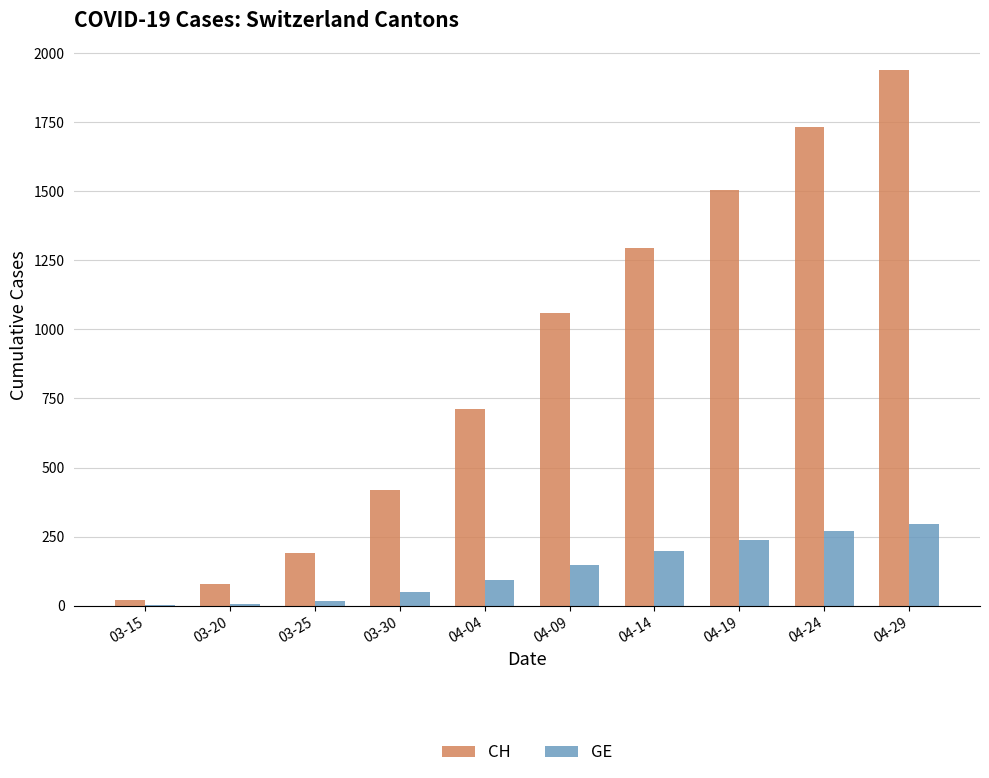

Where is CH nearest to the value 979?

04-09